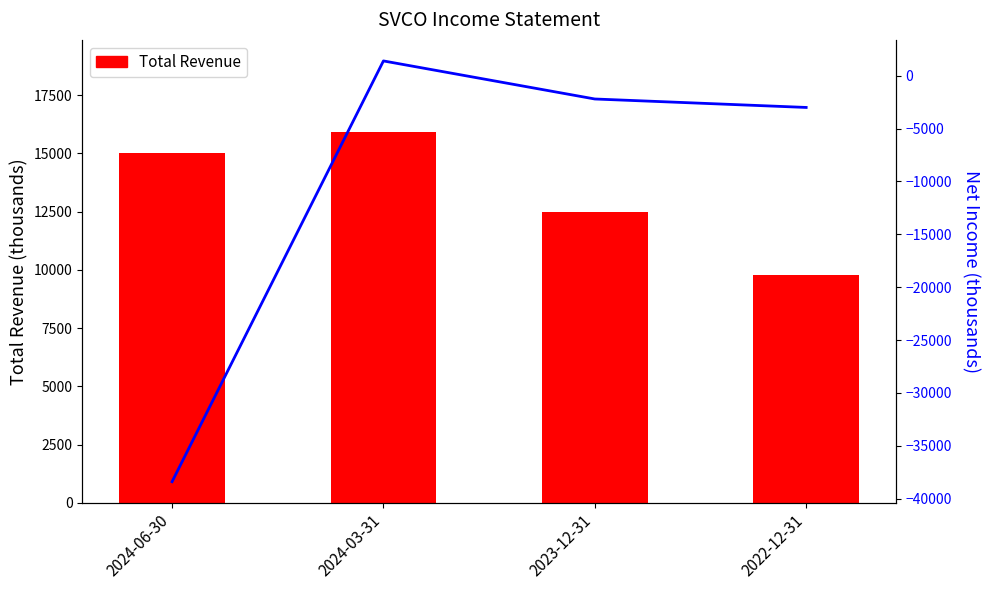

What is the total value across all series at 2022-12-31?

6800